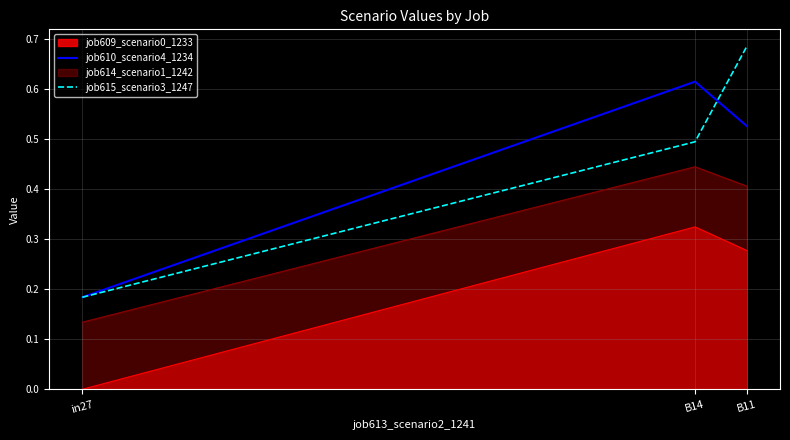

At B11, list the series in order from largest to smallest.

job615_scenario3_1247, job610_scenario4_1234, job614_scenario1_1242, job609_scenario0_1233